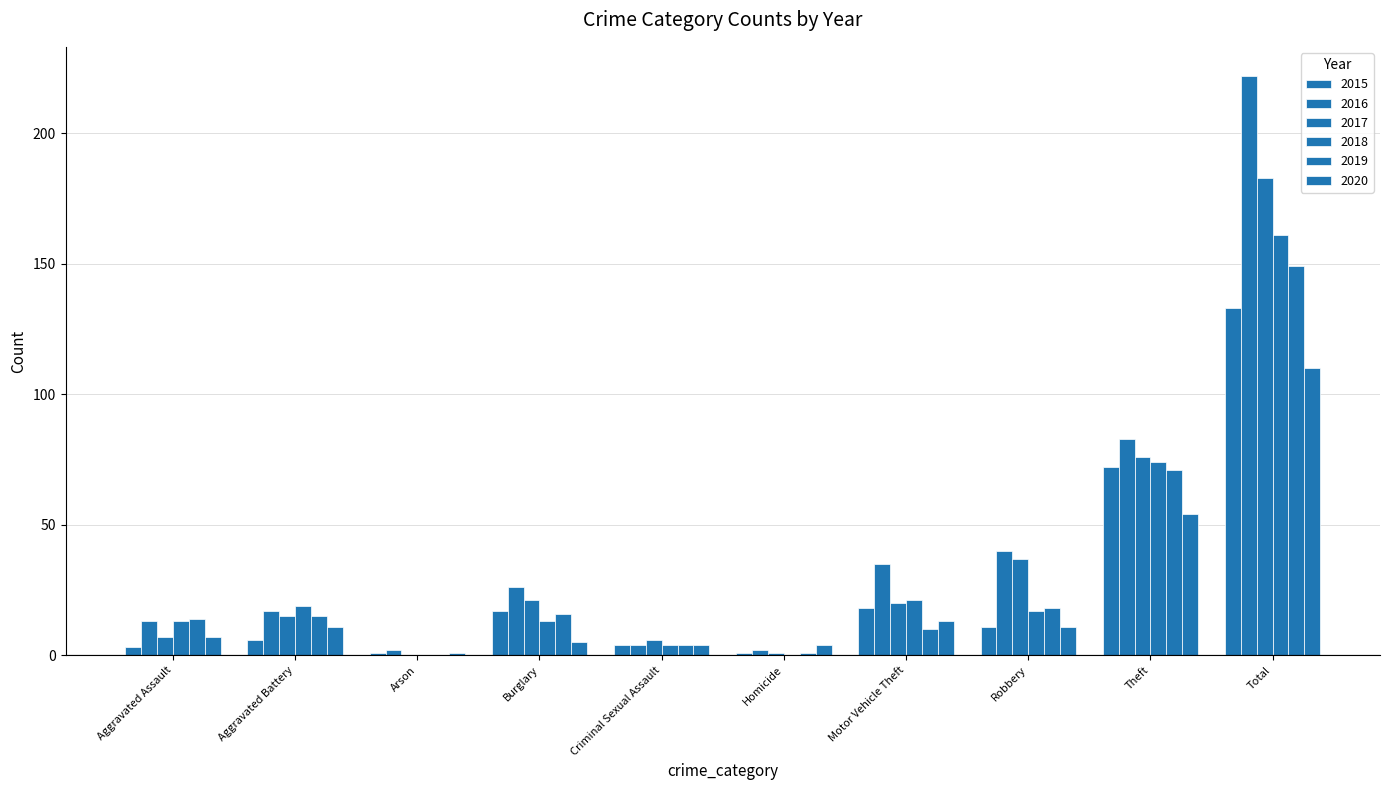

What is the sum of all 2017 values?

366